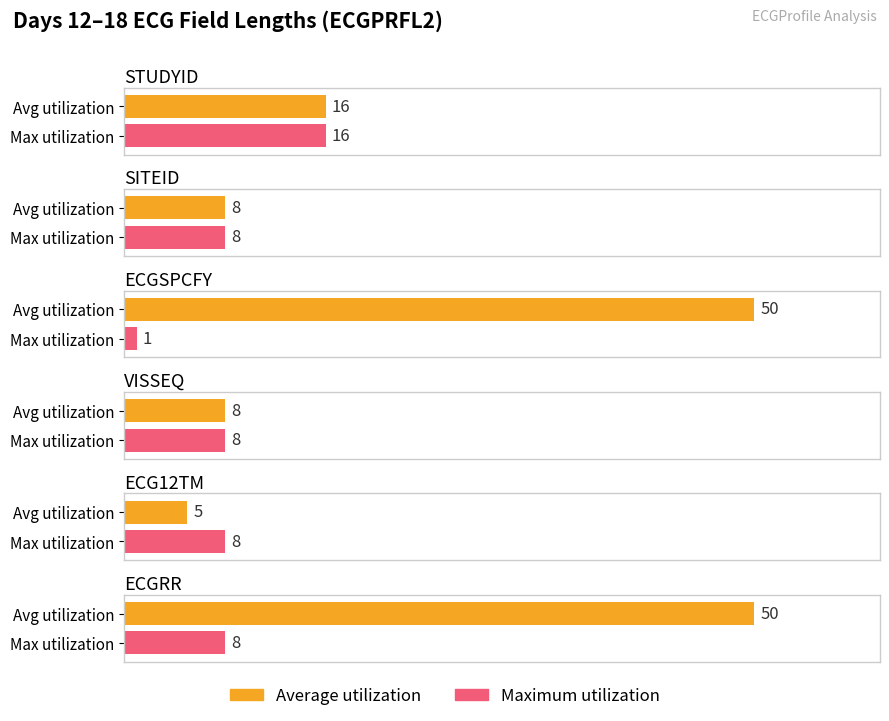

What is the lowest value of the Maximum utilization series?

1